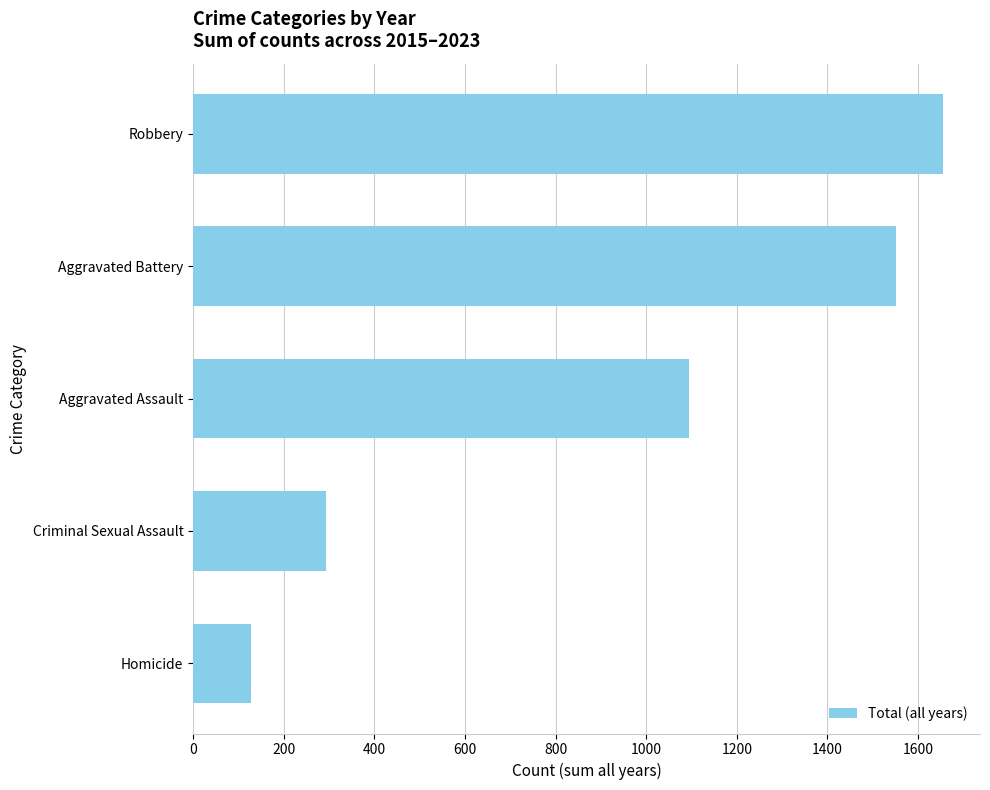

Where is the data nearest to the value 890?

Aggravated Assault